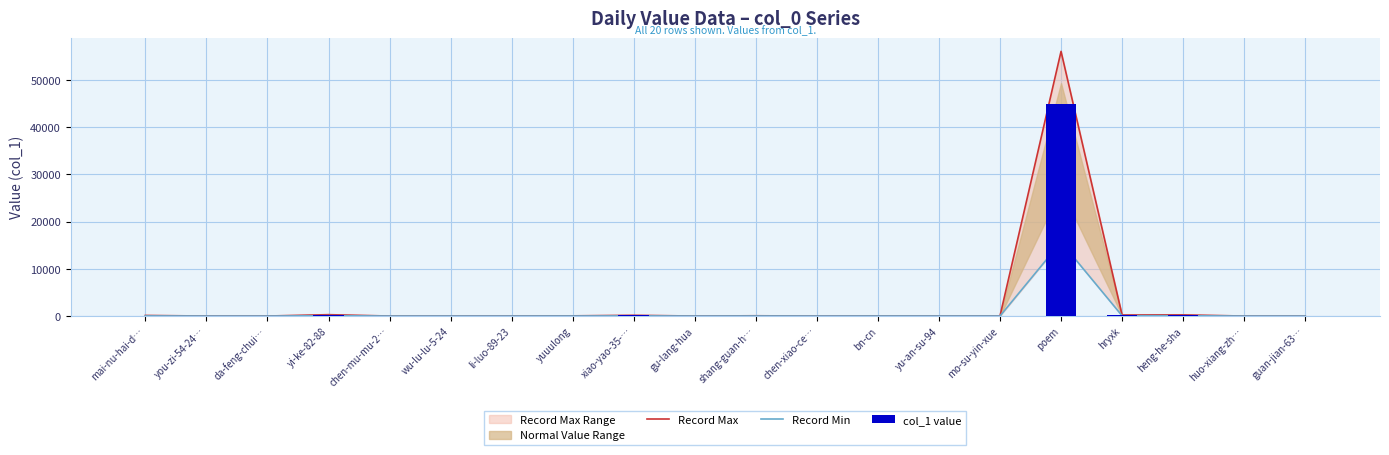

Reading right to left, extract all data points from this chart.

Record Max: 1.2	2.5	253.8	223.8	56038.8	27.5	17.5	31.2	2.5	63.8	5.0	163.8	46.2	13.8	3.8	6.2	296.2	7.5	7.5	130.0
Record Min: 0.3	0.7	71.0	62.6	15690.8	7.7	4.9	8.8	0.7	17.8	1.4	45.8	12.9	3.8	1.0	1.8	82.9	2.1	2.1	36.4
col_1 value: 1.0	2.0	203.0	179.0	44831.0	22.0	14.0	25.0	2.0	51.0	4.0	131.0	37.0	11.0	3.0	5.0	237.0	6.0	6.0	104.0